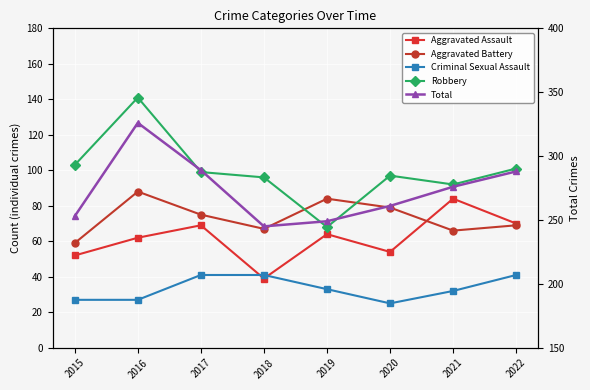

Reading right to left, what are all the values shown in this chart?

Aggravated Assault: 70	84	54	64	39	69	62	52
Aggravated Battery: 69	66	79	84	67	75	88	59
Criminal Sexual Assault: 41	32	25	33	41	41	27	27
Robbery: 101	92	97	68	96	99	141	103
Total: 288	276	261	249	245	289	326	253